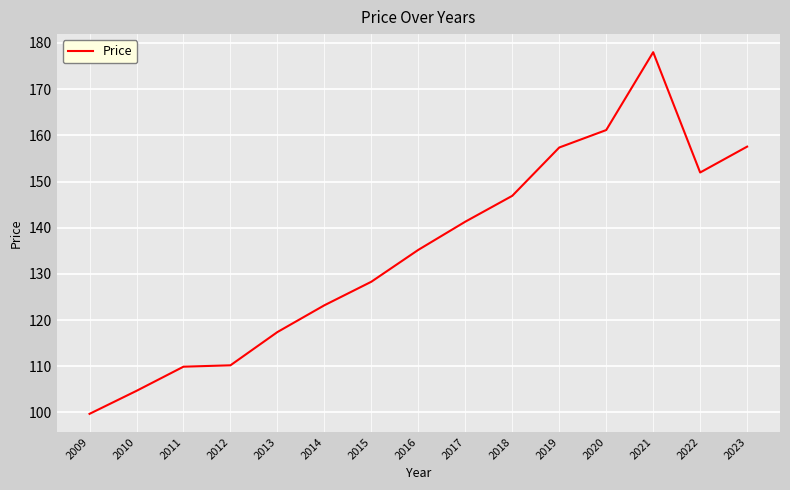

What is the ratio of the value at 2011 to the value at 2015?

0.9